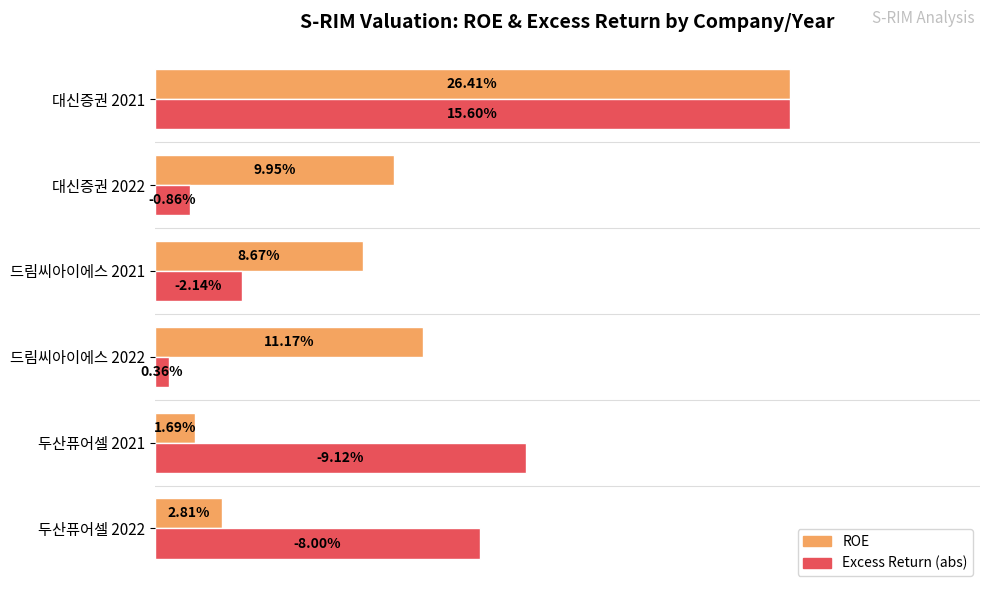

Which series has the largest range (max minus min)?

Excess Return (abs)